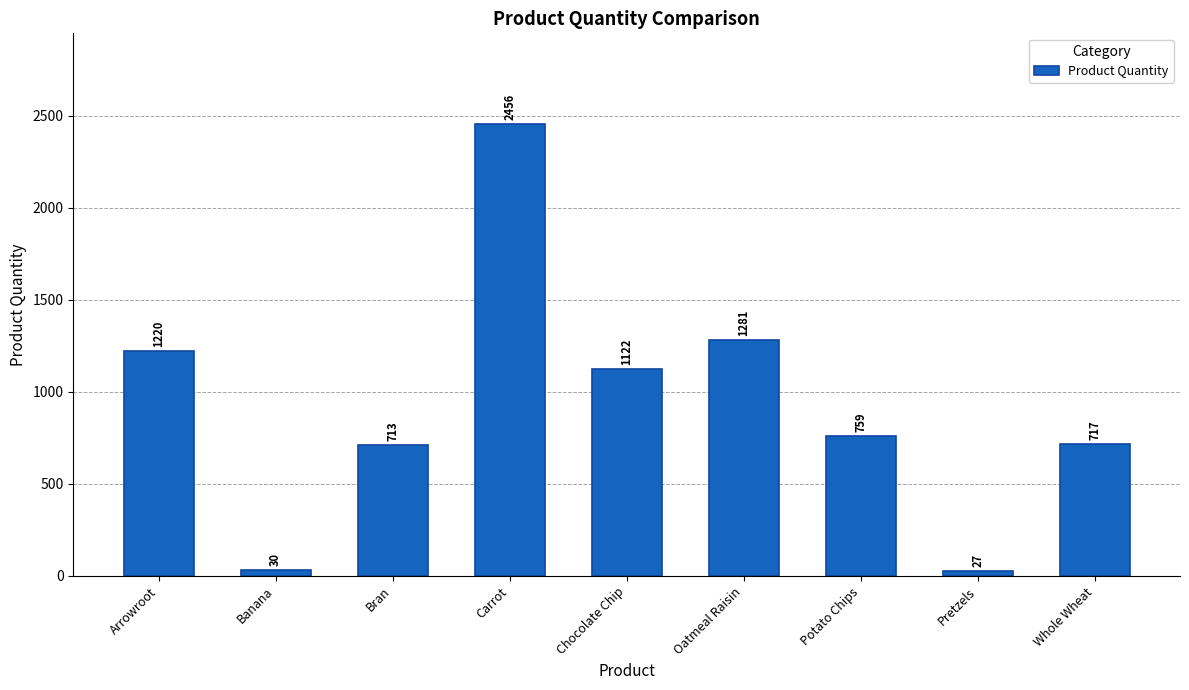

What is the label of the 5th bar from the right?

Chocolate Chip